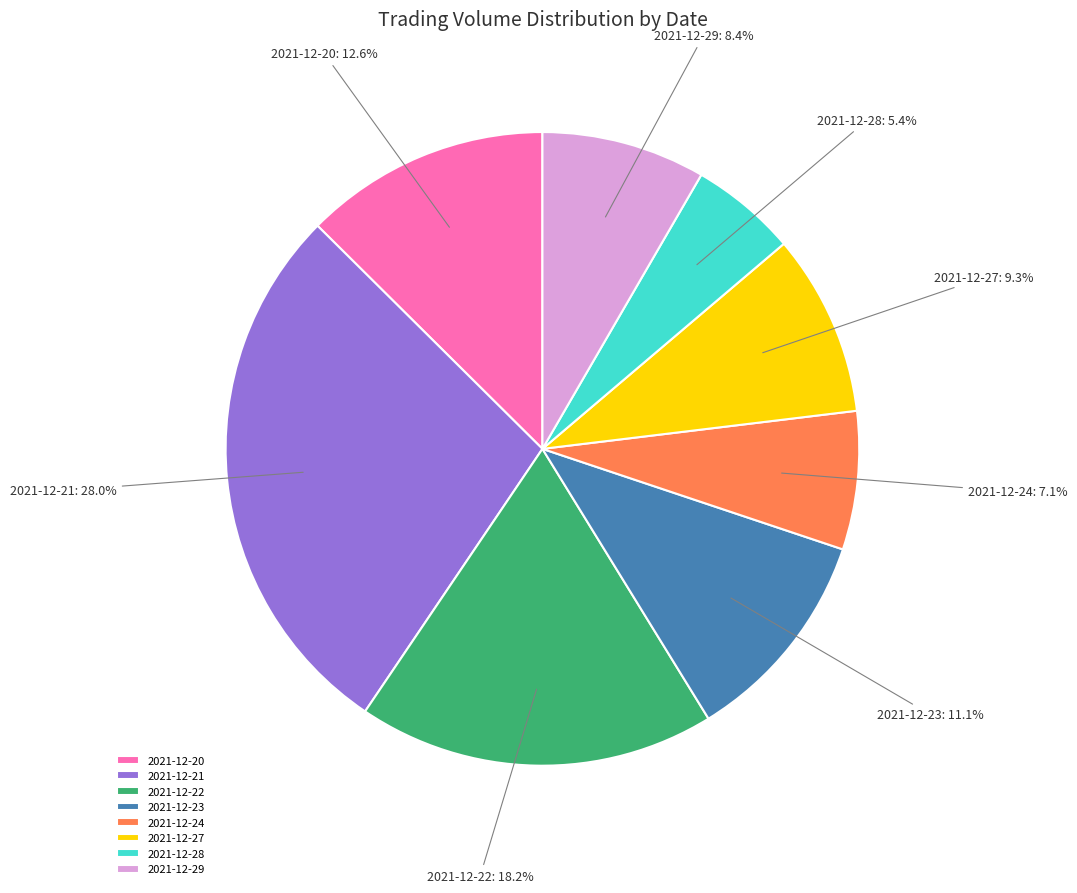

The 2021-12-27 slice represents 1% of the pie. True or false?

False